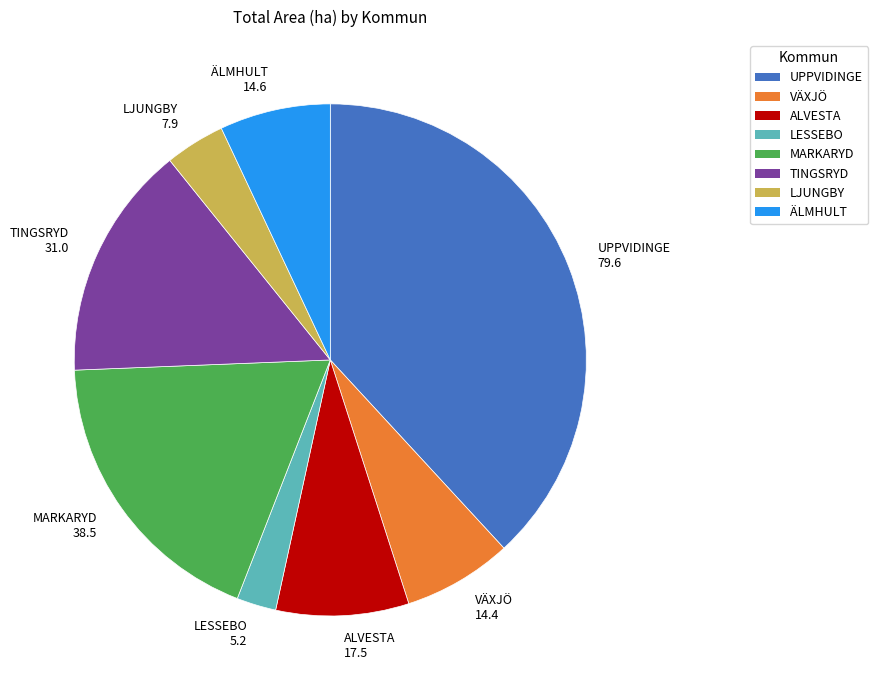

Which slice is the smallest?

LESSEBO